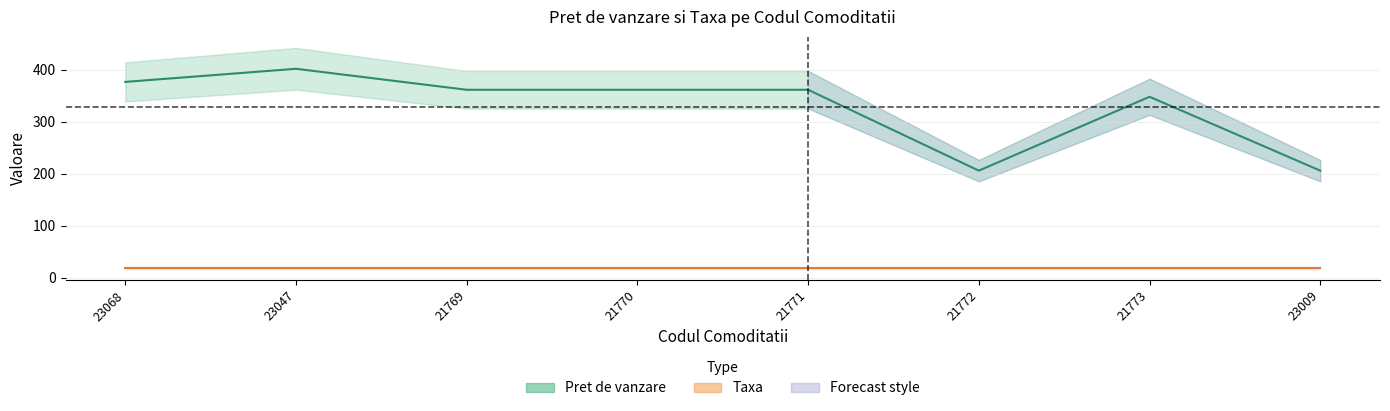

Is it true that the value at 21771 is 593.3?

False